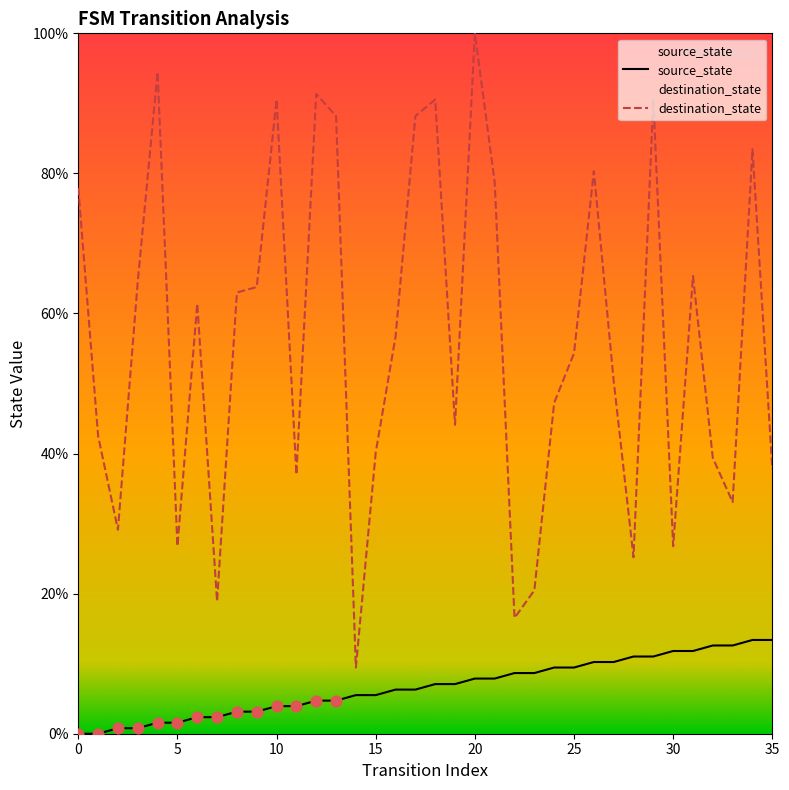

Which series reaches the maximum Y coordinate?

destination_state